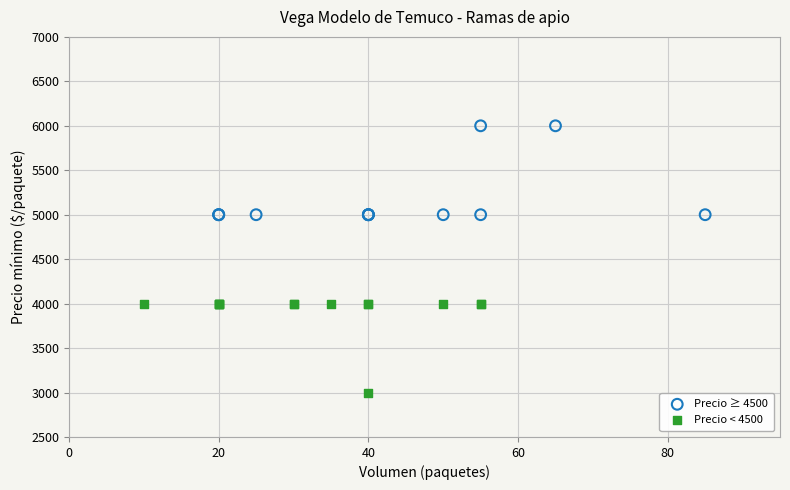

Which series reaches the minimum Y coordinate?

Precio < 4500